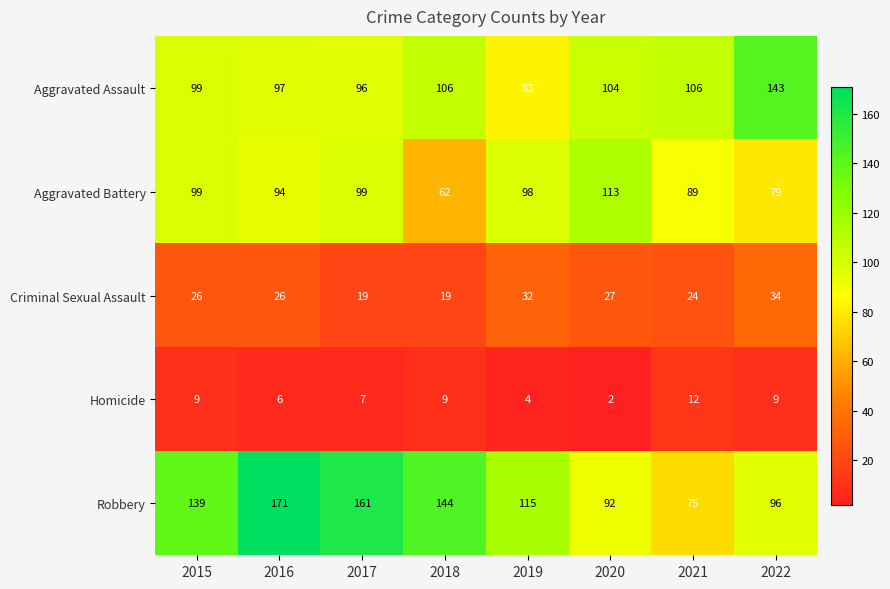

At which category does the chart reach its peak across all series?

2016